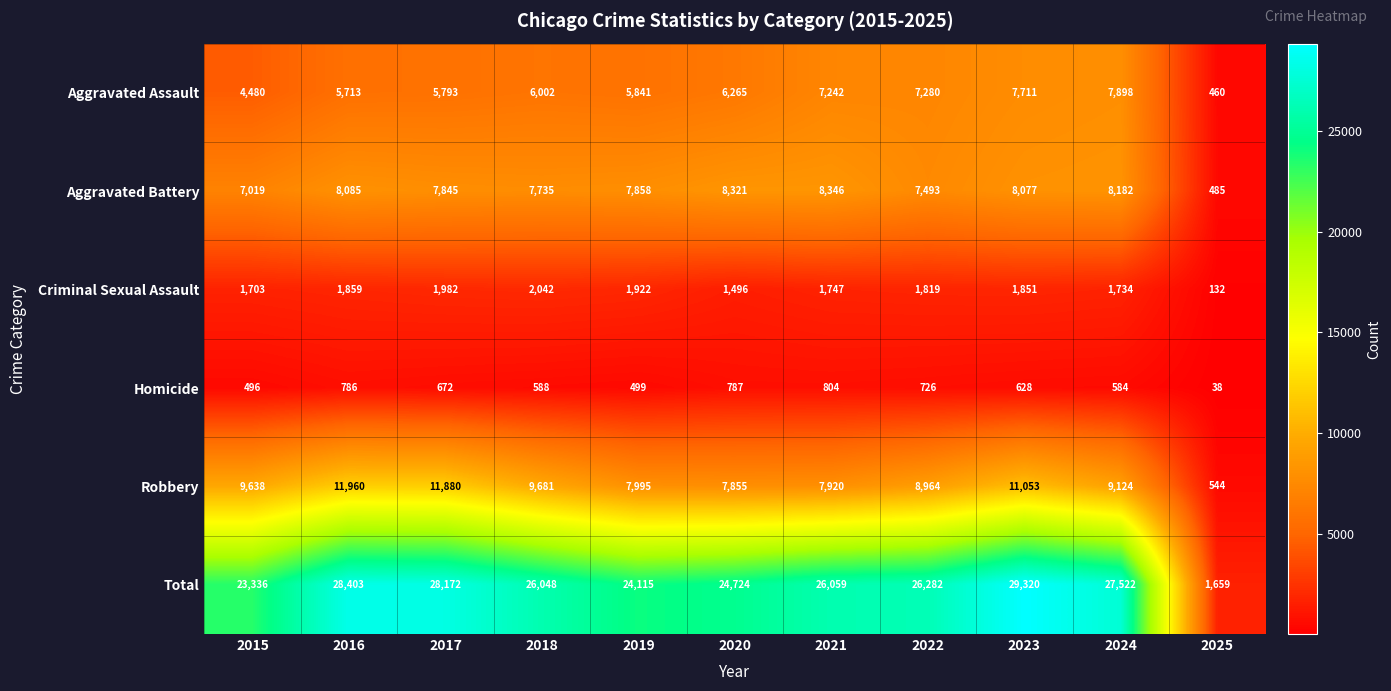

The value of Robbery at 2022 is 12882. True or false?

False